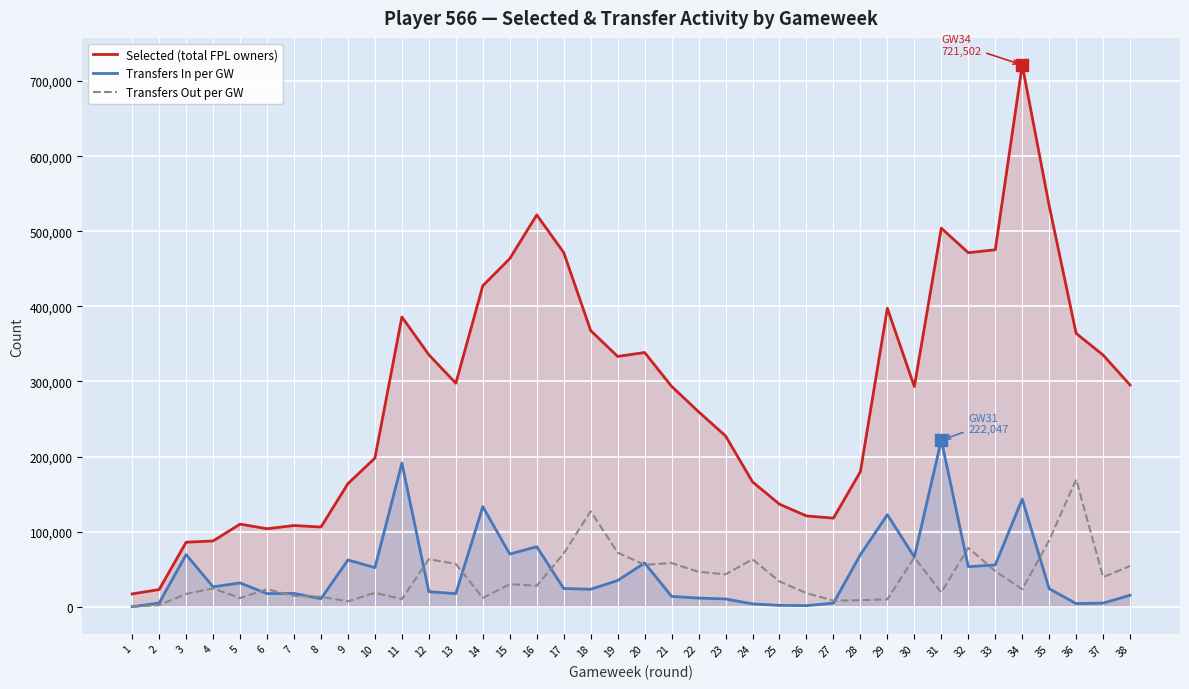

Where is Transfers In per GW nearest to the value 111023?

29